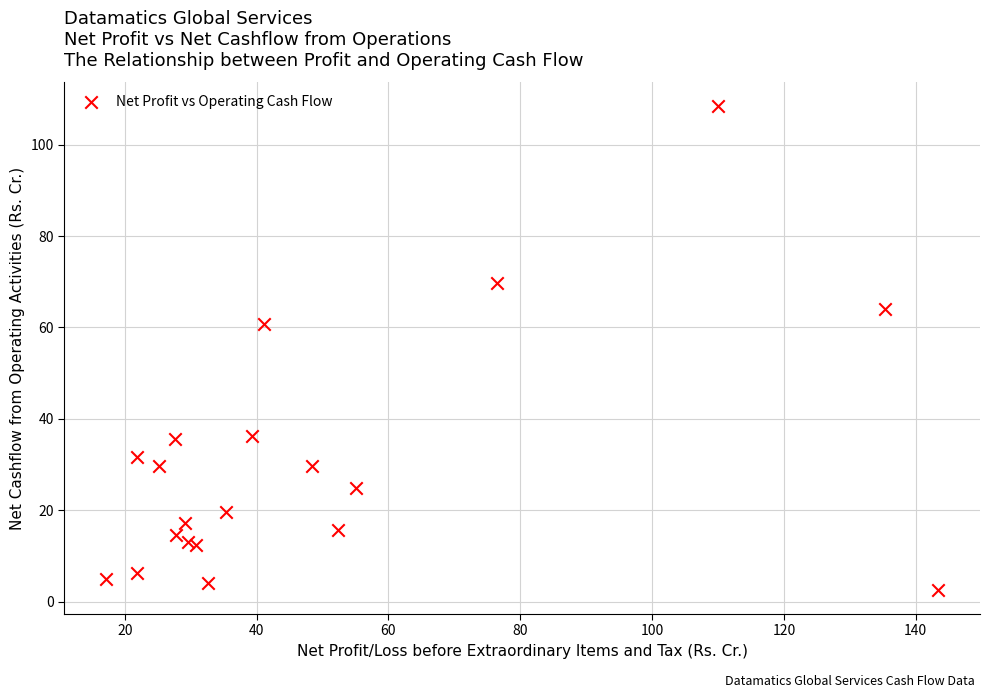

What Y value in the scatter plot is closest to 55?

60.9